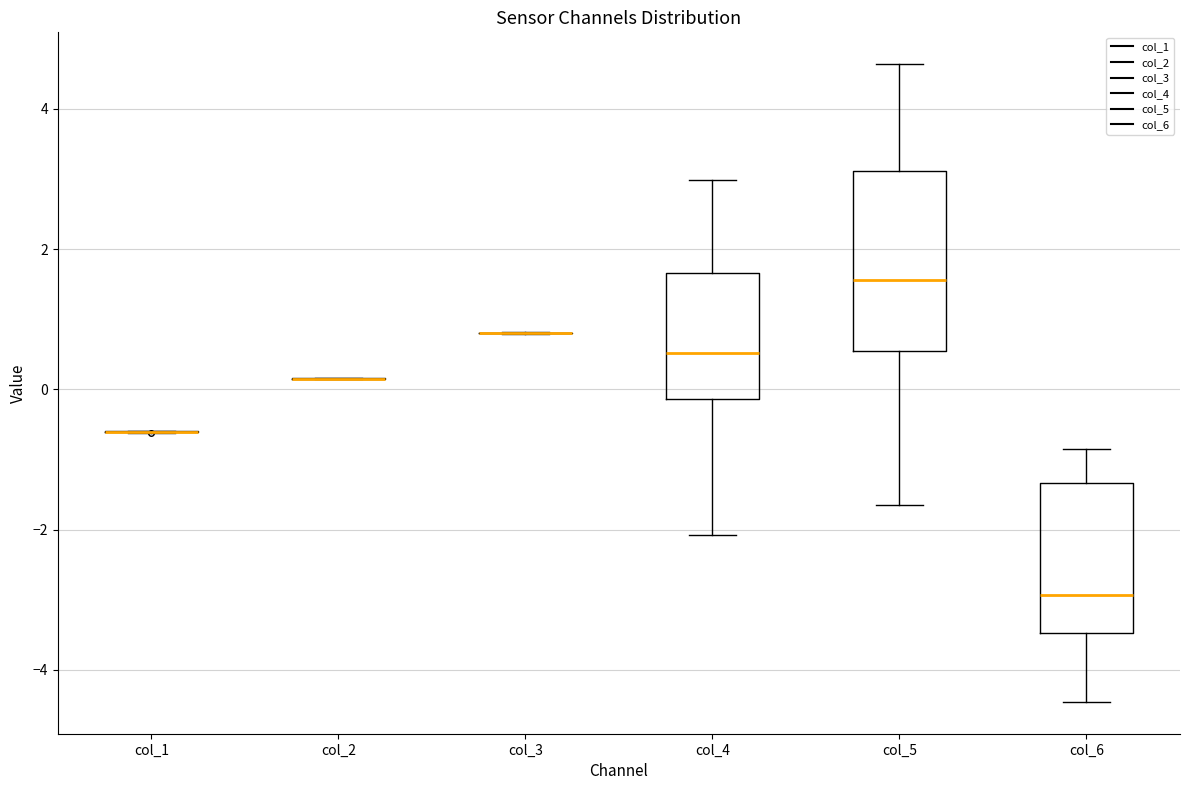

Reading left to right, read every box against the y-axis: the position of its median line, the range the box covers, and the ends of its whiskers. The values are not printed on the chart, so give them approximately, as read against the axis.

col_1: box collapsed to a line at -0.6, whiskers -0.6 to -0.6
col_2: box collapsed to a line at 0.2, whiskers 0.2 to 0.2
col_3: box collapsed to a line at 0.8, whiskers 0.8 to 0.8
col_4: median 0.6, box -0.2 to 1.6, whiskers -2.0 to 3.0
col_5: median 1.6, box 0.6 to 3.2, whiskers -1.6 to 4.6
col_6: median -3.0, box -3.4 to -1.4, whiskers -4.4 to -0.8